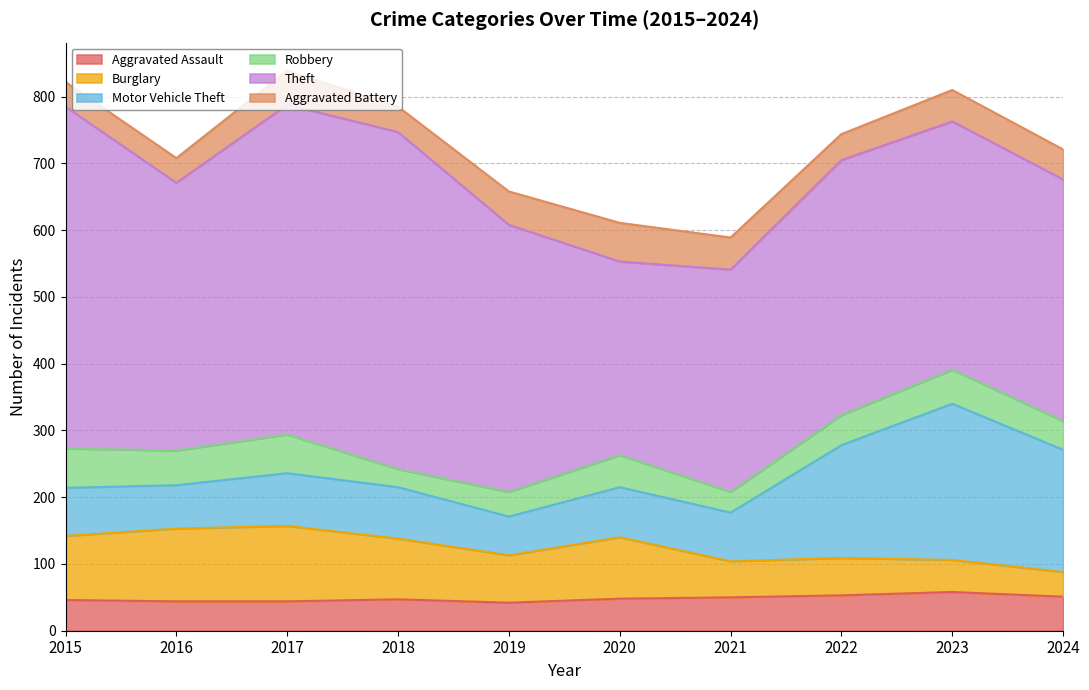

What is the value of the Aggravated Assault point at the 6th from the left?

48